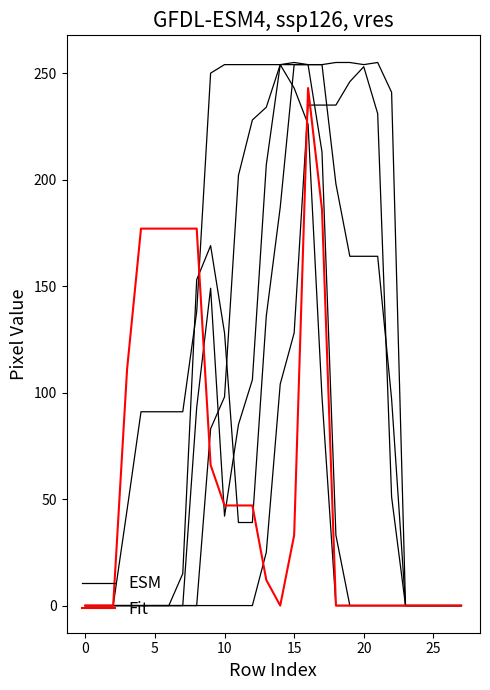

What are all the series names shown in the legend?

ESM, Fit